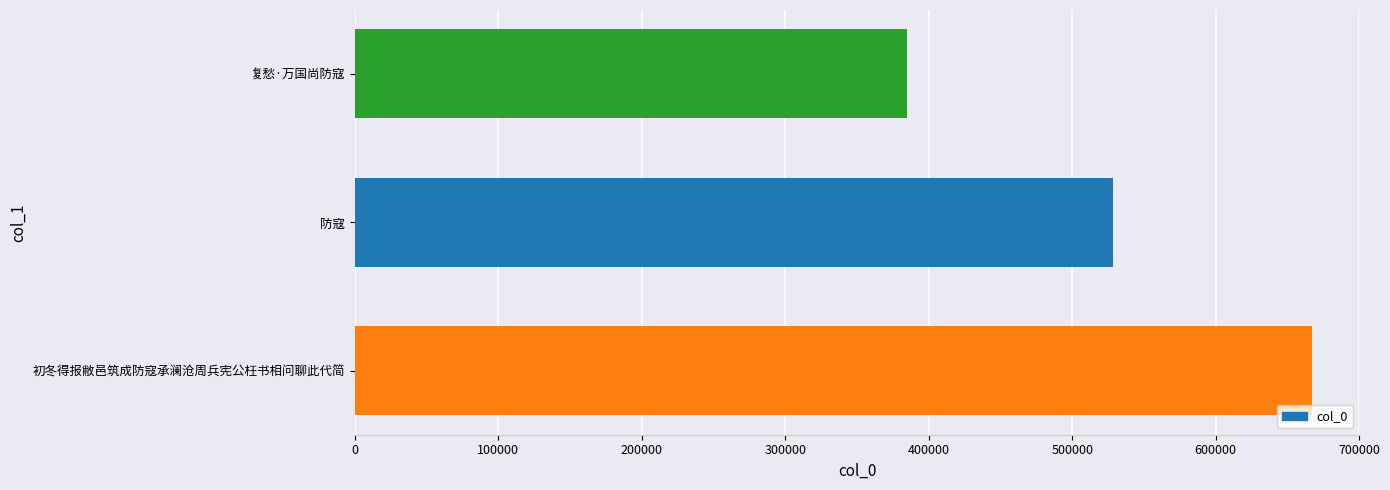

Which category has the highest value across all series?

初冬得报敝邑筑成防寇承澜沧周兵宪公枉书相问聊此代简